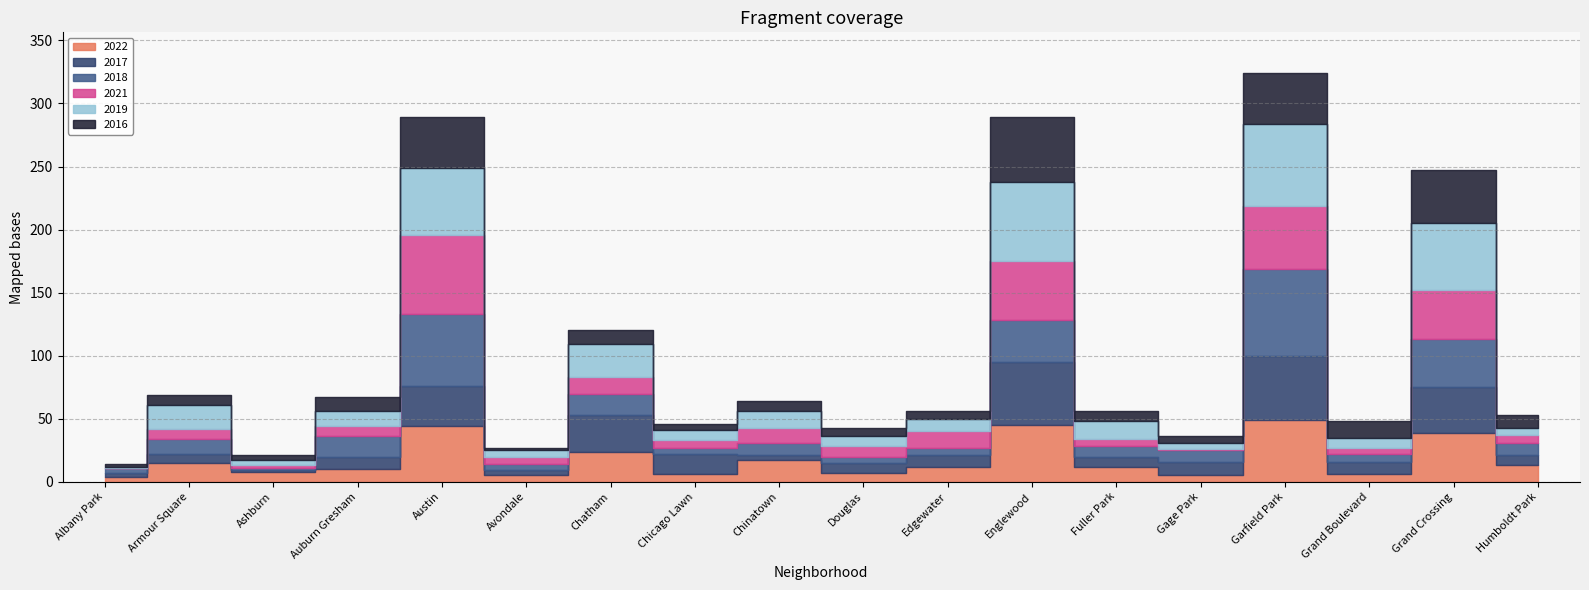

Reading right to left, what are all the values shown in this chart?

2022: Humboldt Park=13	Grand Crossing=39	Grand Boulevard=6	Garfield Park=49	Gage Park=5	Fuller Park=12	Englewood=45	Edgewater=12	Douglas=7	Chinatown=17	Chicago Lawn=6	Chatham=24	Avondale=5	Austin=44	Auburn Gresham=10	Ashburn=8	Armour Square=15	Albany Park=4
2017: Humboldt Park=8	Grand Crossing=36	Grand Boulevard=10	Garfield Park=51	Gage Park=11	Fuller Park=8	Englewood=50	Edgewater=9	Douglas=8	Chinatown=4	Chicago Lawn=16	Chatham=29	Avondale=4	Austin=32	Auburn Gresham=10	Ashburn=1	Armour Square=7	Albany Park=3
2018: Humboldt Park=10	Grand Crossing=38	Grand Boulevard=6	Garfield Park=69	Gage Park=9	Fuller Park=8	Englewood=33	Edgewater=6	Douglas=5	Chinatown=10	Chicago Lawn=5	Chatham=17	Avondale=5	Austin=57	Auburn Gresham=16	Ashburn=2	Armour Square=12	Albany Park=4
2021: Humboldt Park=6	Grand Crossing=39	Grand Boulevard=5	Garfield Park=50	Gage Park=1	Fuller Park=6	Englewood=47	Edgewater=13	Douglas=8	Chinatown=12	Chicago Lawn=6	Chatham=13	Avondale=6	Austin=63	Auburn Gresham=8	Ashburn=2	Armour Square=8	Albany Park=0
2019: Humboldt Park=6	Grand Crossing=53	Grand Boulevard=8	Garfield Park=65	Gage Park=5	Fuller Park=14	Englewood=63	Edgewater=10	Douglas=8	Chinatown=13	Chicago Lawn=8	Chatham=26	Avondale=5	Austin=53	Auburn Gresham=12	Ashburn=4	Armour Square=19	Albany Park=1
2016: Humboldt Park=10	Grand Crossing=42	Grand Boulevard=13	Garfield Park=40	Gage Park=5	Fuller Park=8	Englewood=51	Edgewater=6	Douglas=7	Chinatown=8	Chicago Lawn=5	Chatham=11	Avondale=2	Austin=40	Auburn Gresham=11	Ashburn=4	Armour Square=8	Albany Park=2